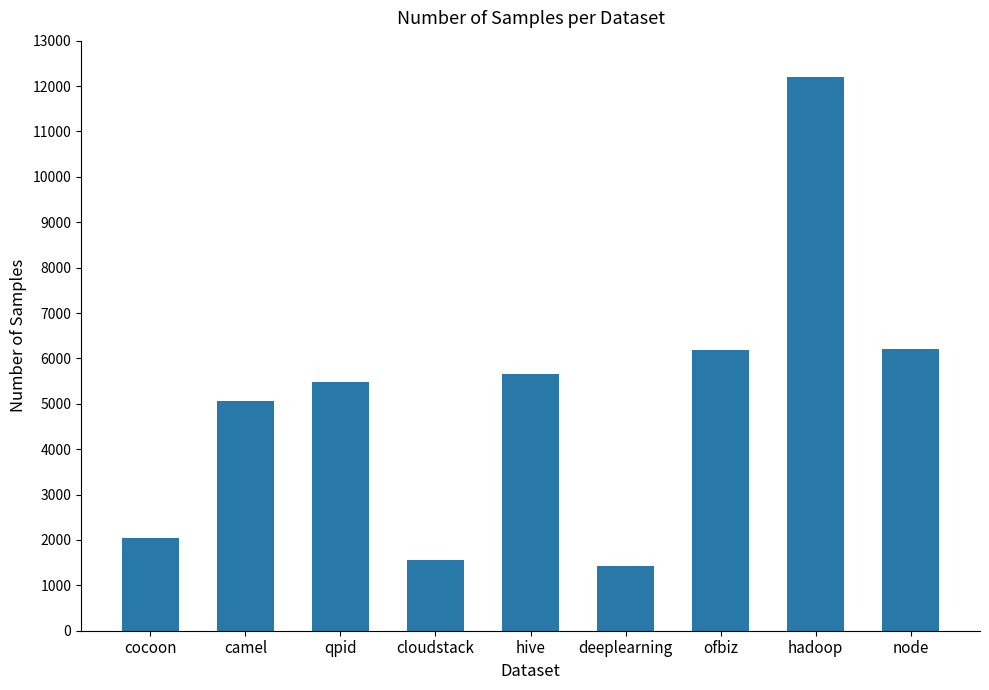

True or false: the data shows 5475 at qpid.

True